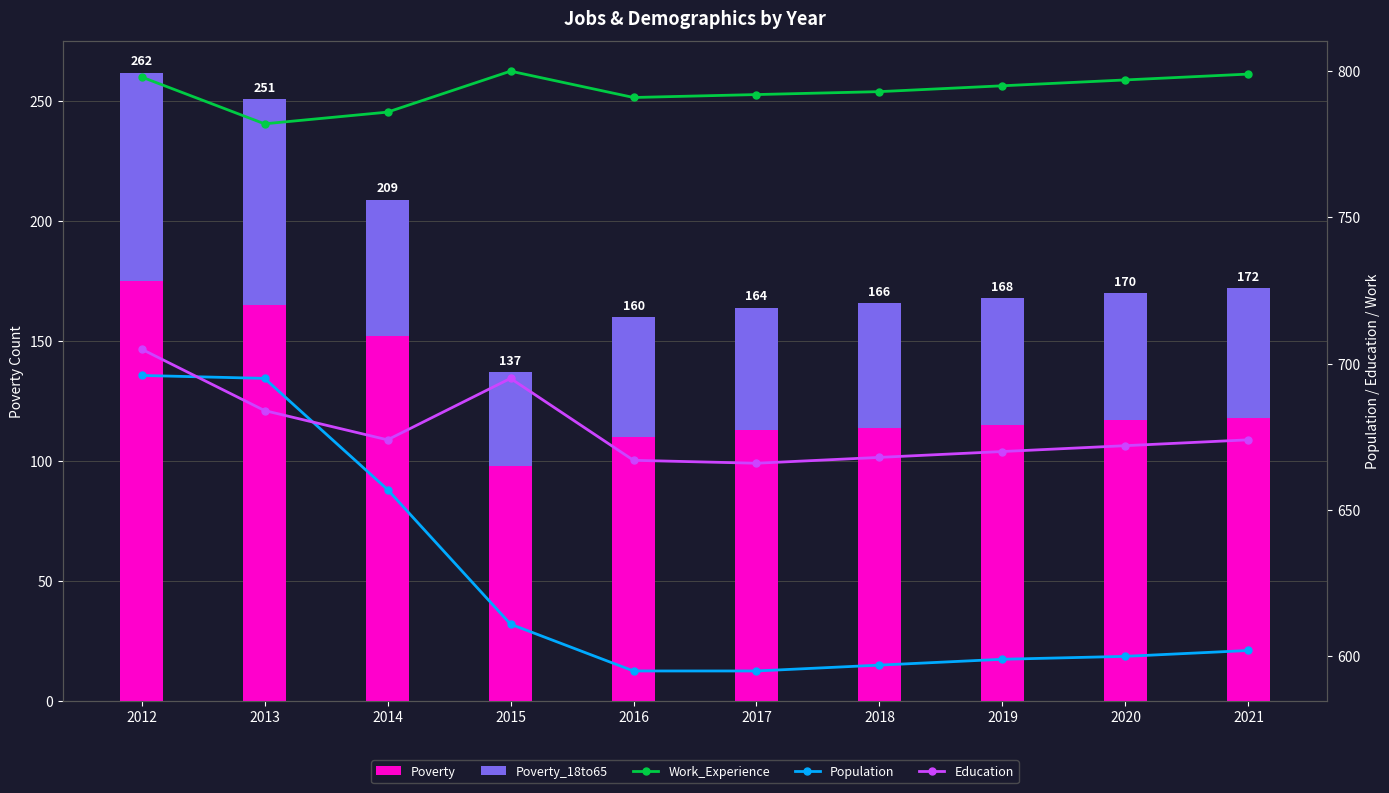

Which series has the largest range (max minus min)?

Population